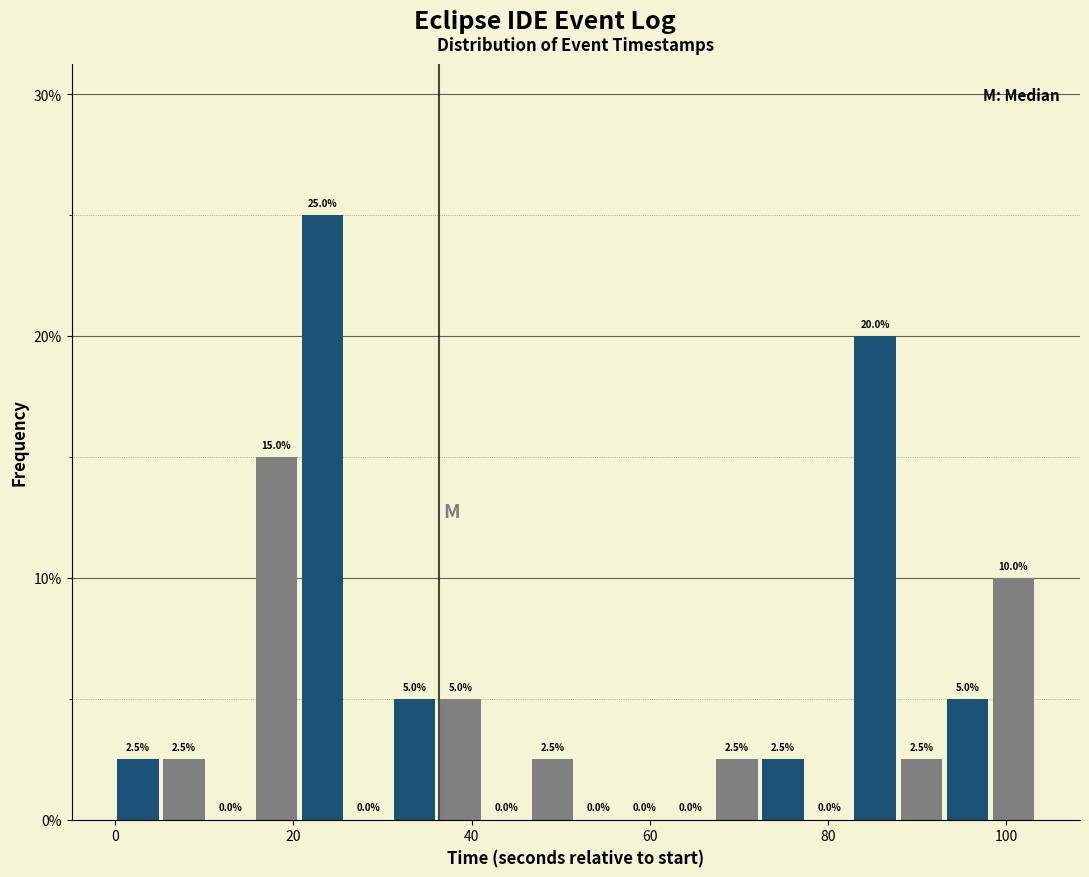

Around what value on the x-axis is the tallest bar? Give the approximate position of its centre, as read against the axis.

24